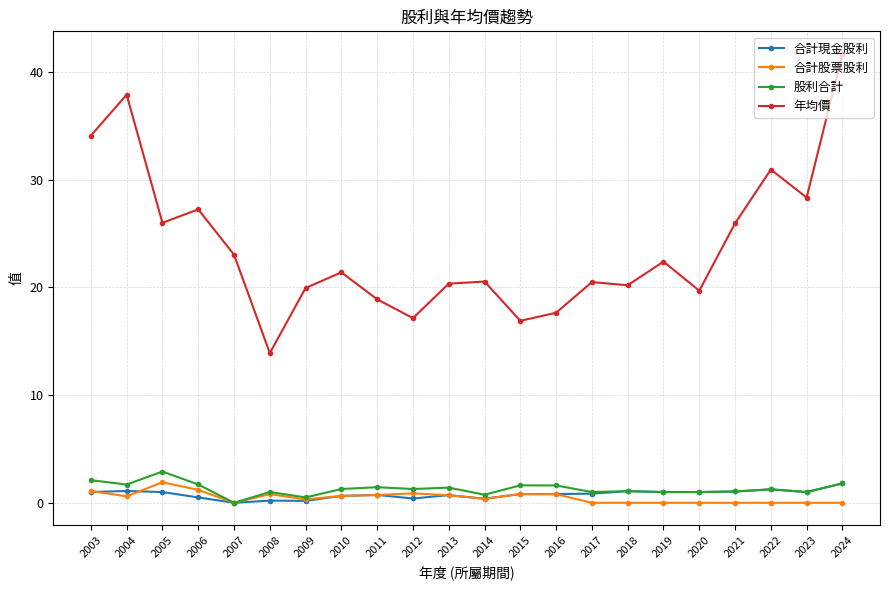

In 年均價, how many points are higher than both neighbors (excluding endpoints)?

7